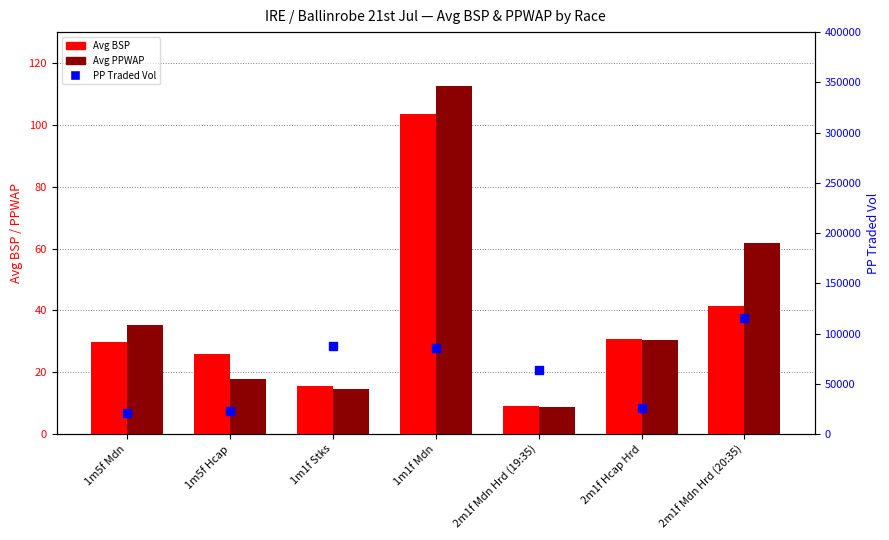

Is the value of PPTRADEDVOL at 1m1f Mdn greater than the value of Avg BSP at 2m1f Mdn Hrd (19:35)?

Yes